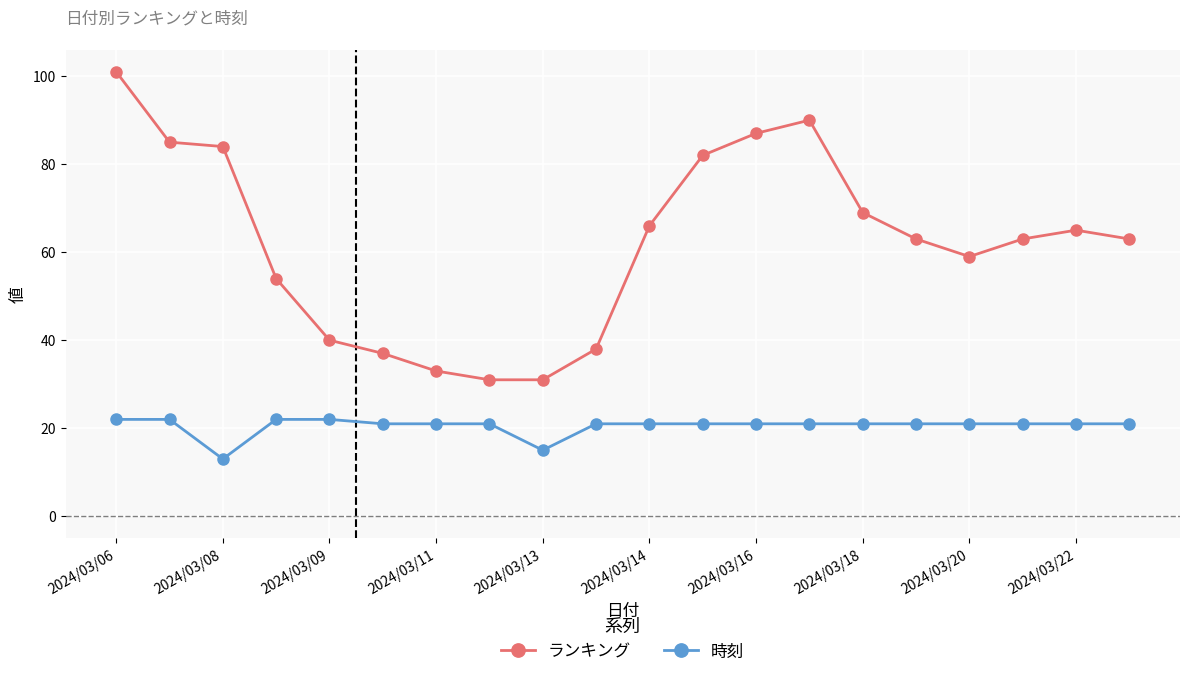

Rank the series by their maximum value, from lowest to highest.

時刻, ランキング